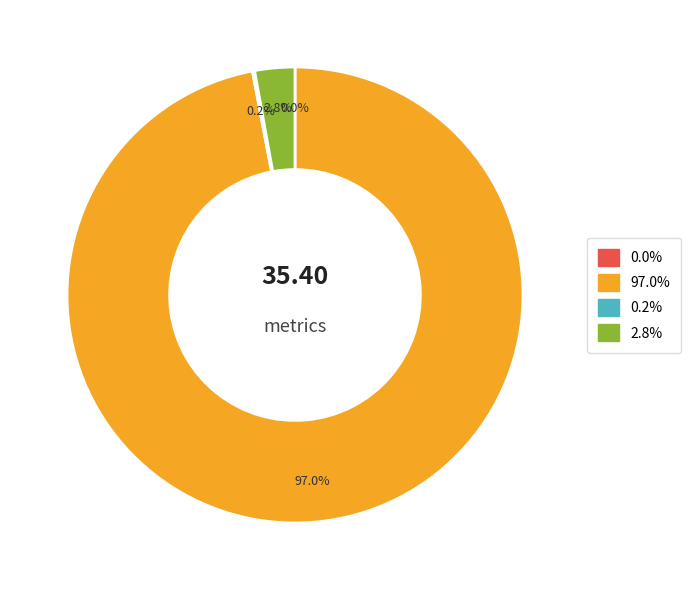

Is there any slice that represents more than half of the pie?

Yes